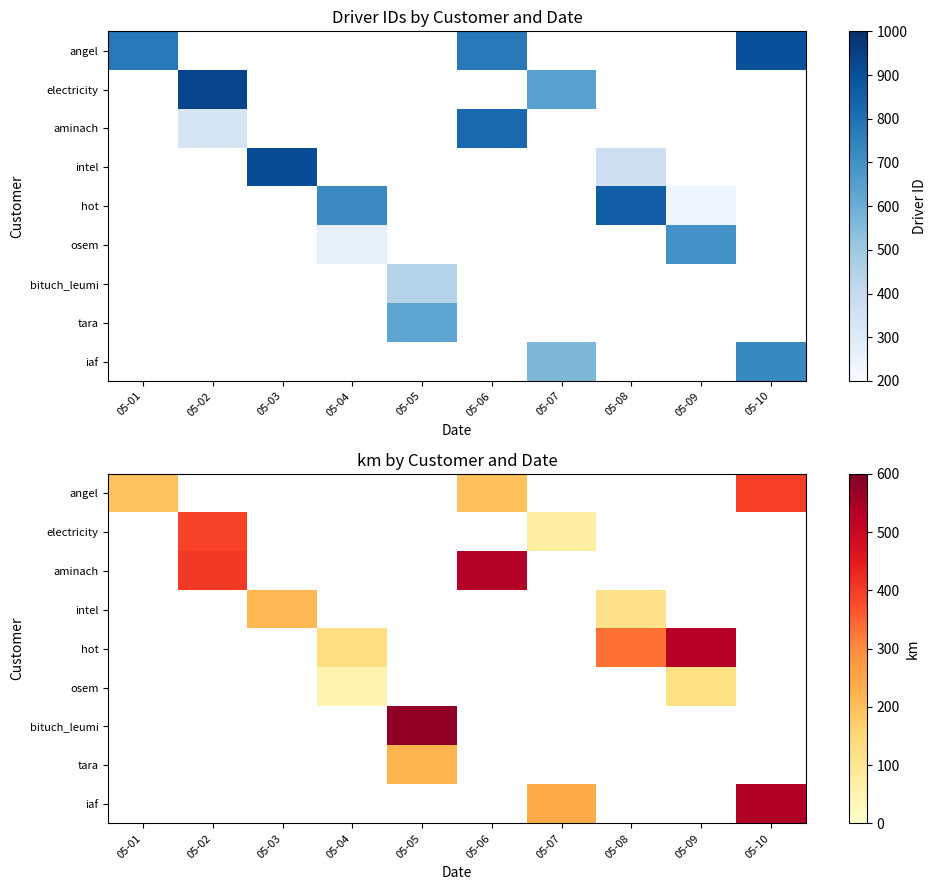

Which label corresponds to the smallest value in the chart?

05-04